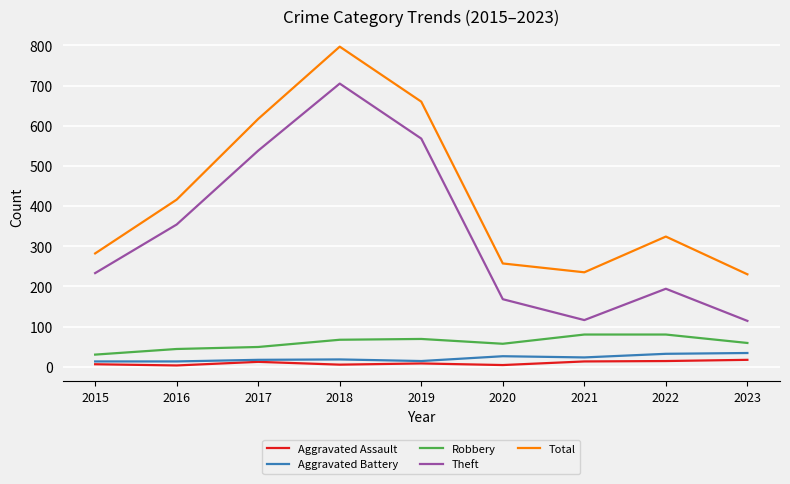

True or false: Aggravated Battery and Theft intersect in this chart.

False